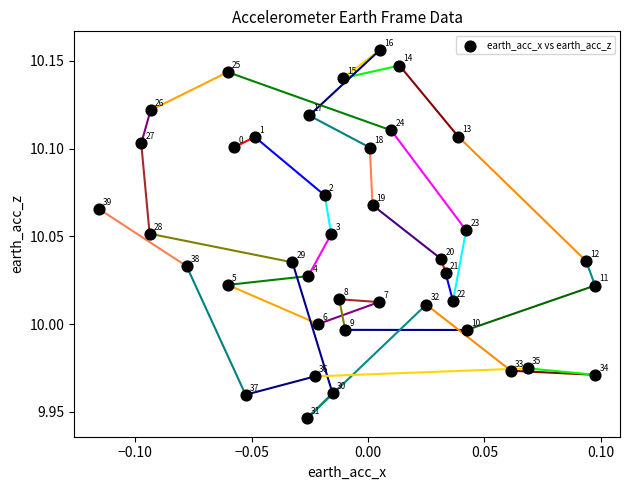

How many points are shown in the scatter plot?

40